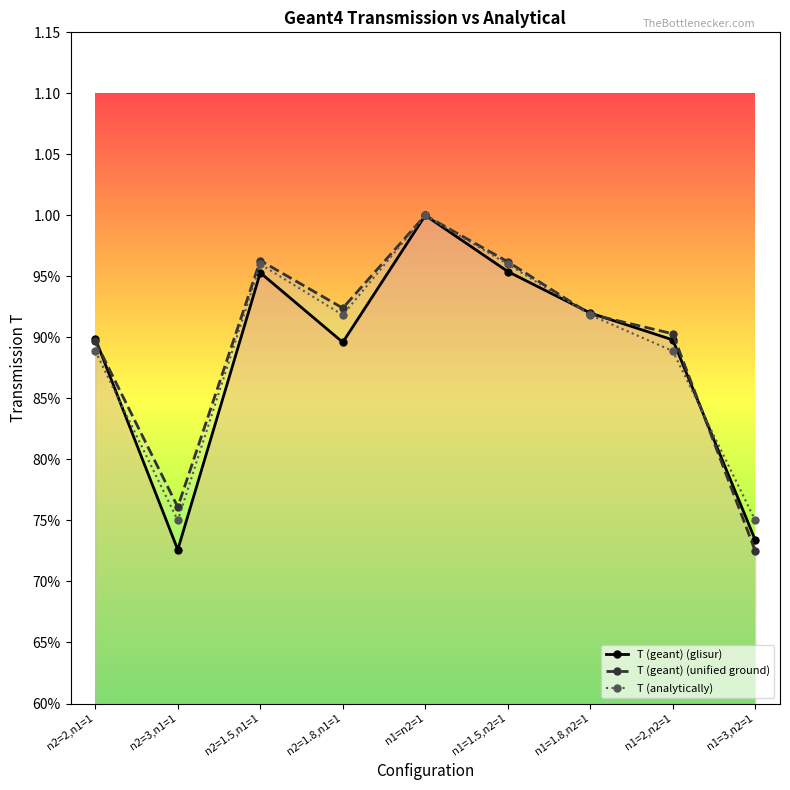

What position from the left is n1=2,n2=1?

8